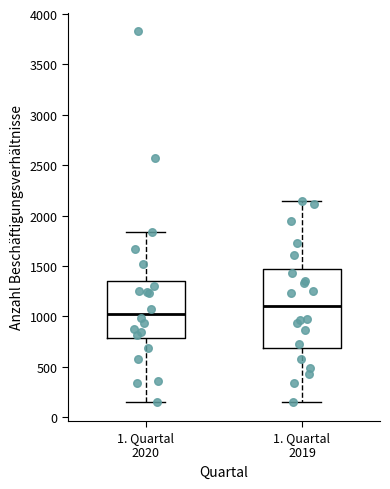

Which box's median line is the lowest?

1. Quartal 2020